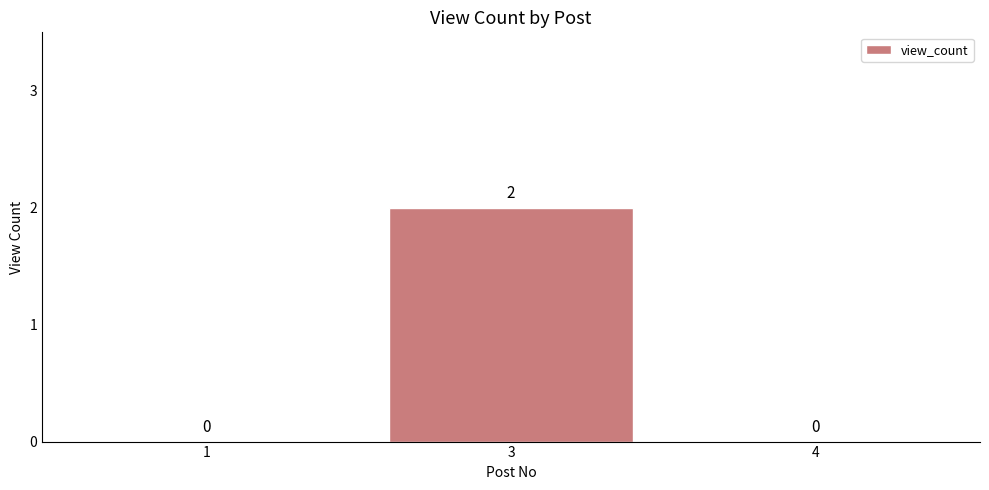

Which label corresponds to the largest value in the chart?

3